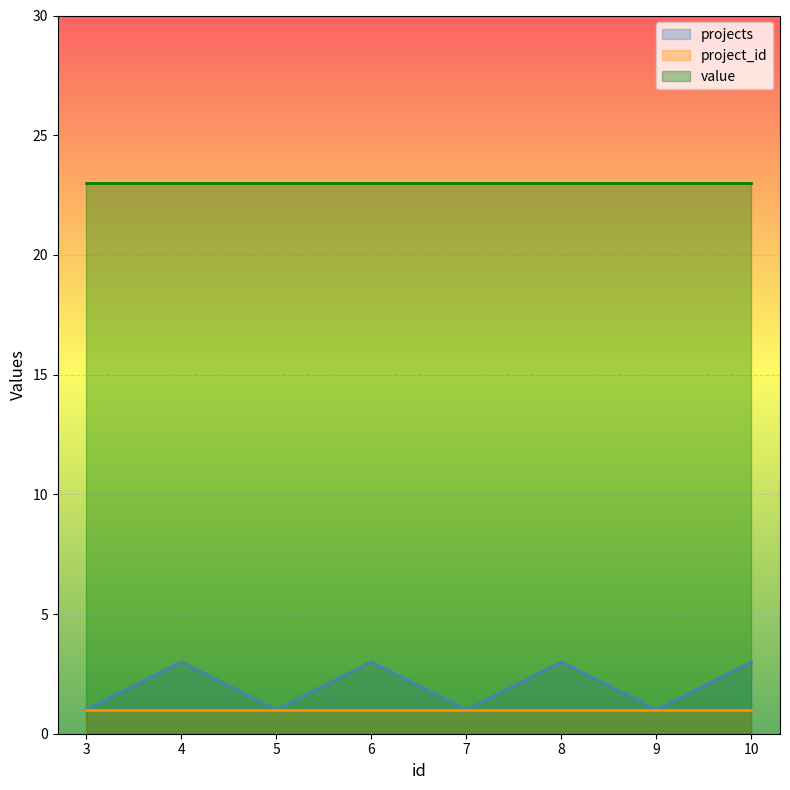

List the series in order of their peak value, lowest first.

project_id, projects, value